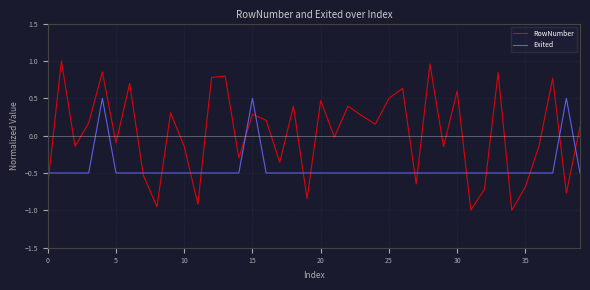

Which series has the widest spread of values?

RowNumber